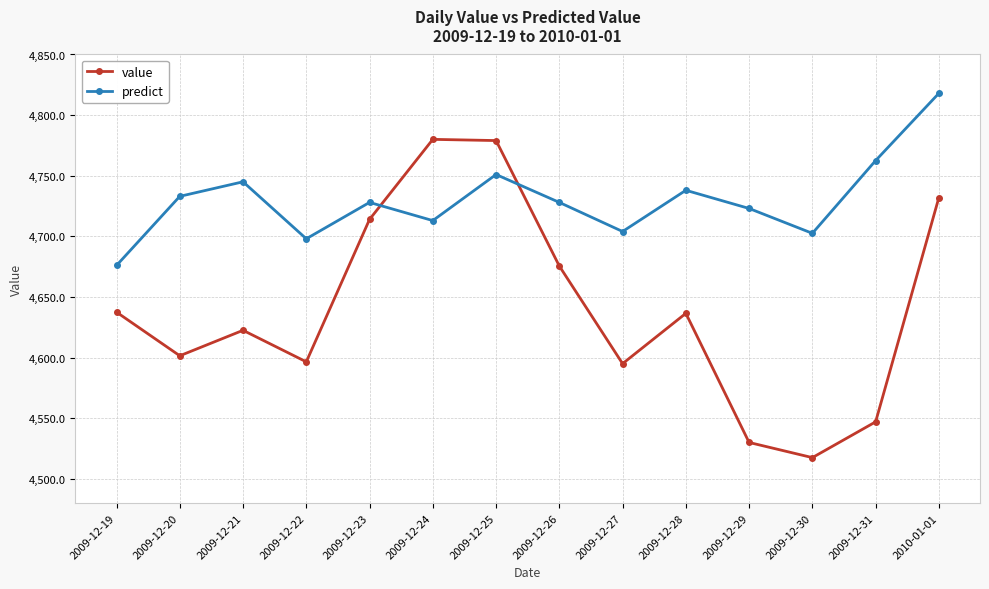

Rank the series at 2009-12-22 from lowest to highest value.

value, predict